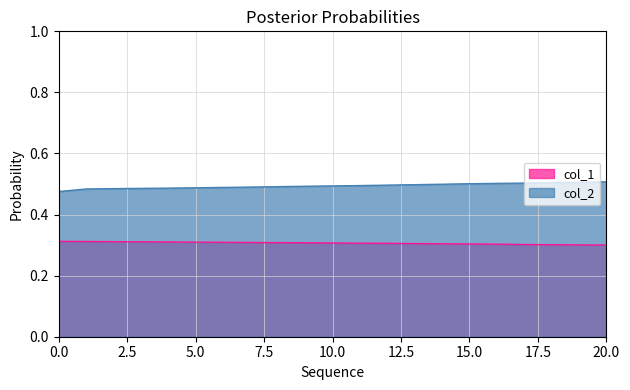

Between 12 and 20, which series saw the biggest shift?

col_2